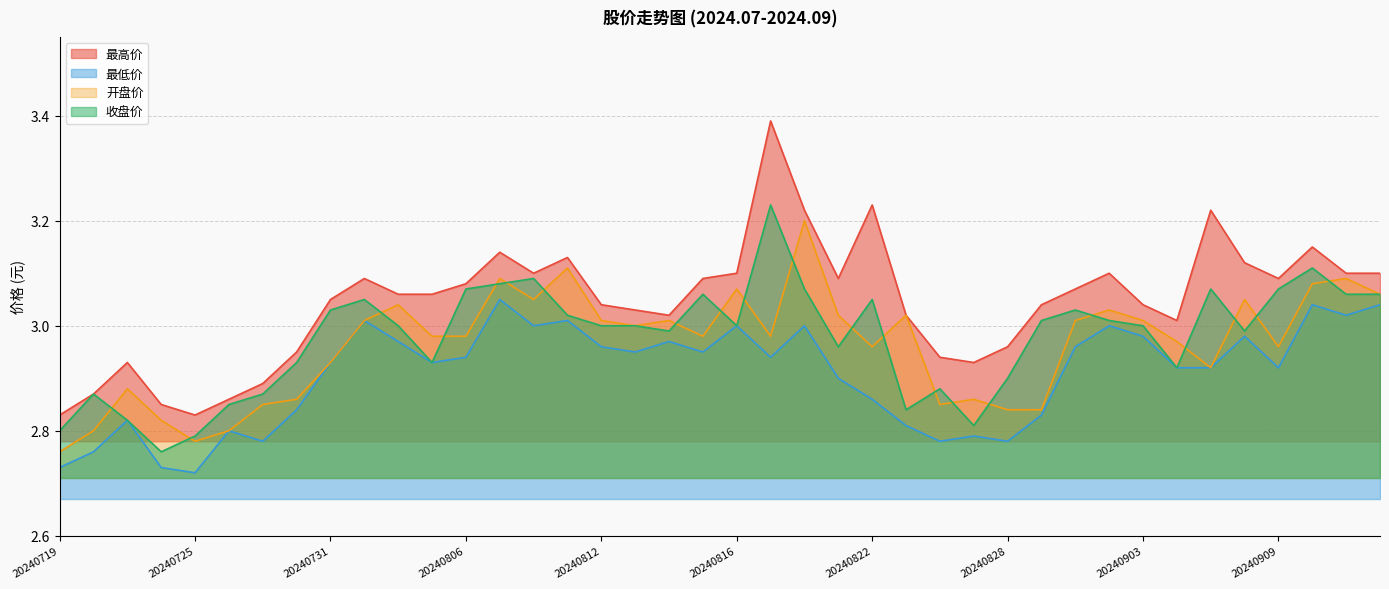

At which category is the sum across all series the highest?

20240819